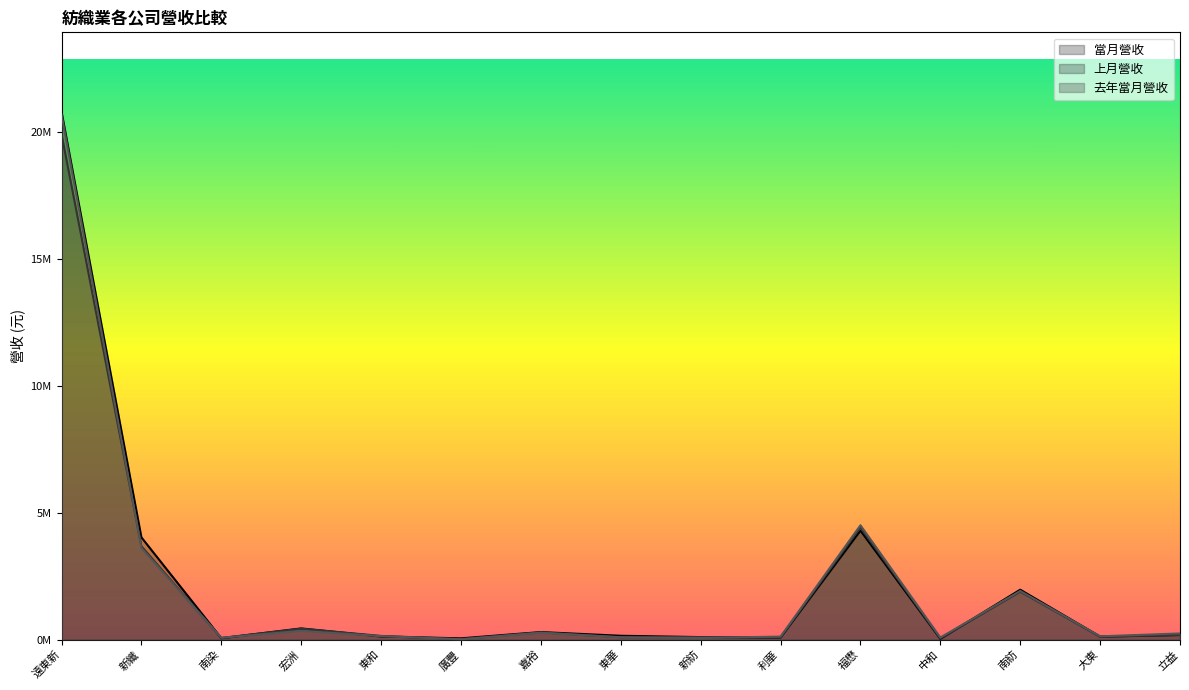

Reading left to right, extract all data points from this chart.

當月營收: 遠東新=20817977	新纖=4028017	南染=52964	宏洲=437387	東和=119655	廣豐=46865	嘉裕=293999	東華=147915	新紡=95756	利華=80219	福懋=4293428	中和=28776	南紡=1964883	大東=116431	立益=181023
上月營收: 遠東新=19926277	新纖=3679000	南染=57759	宏洲=427349	東和=141237	廣豐=18507	嘉裕=282241	東華=90486	新紡=97439	利華=83387	福懋=4422574	中和=47611	南紡=1888705	大東=113427	立益=176748
去年當月營收: 遠東新=20711895	新纖=3611298	南染=68375	宏洲=342947	東和=132523	廣豐=10135	嘉裕=267346	東華=89854	新紡=60799	利華=115491	福懋=4505675	中和=78312	南紡=1914607	大東=126021	立益=239260